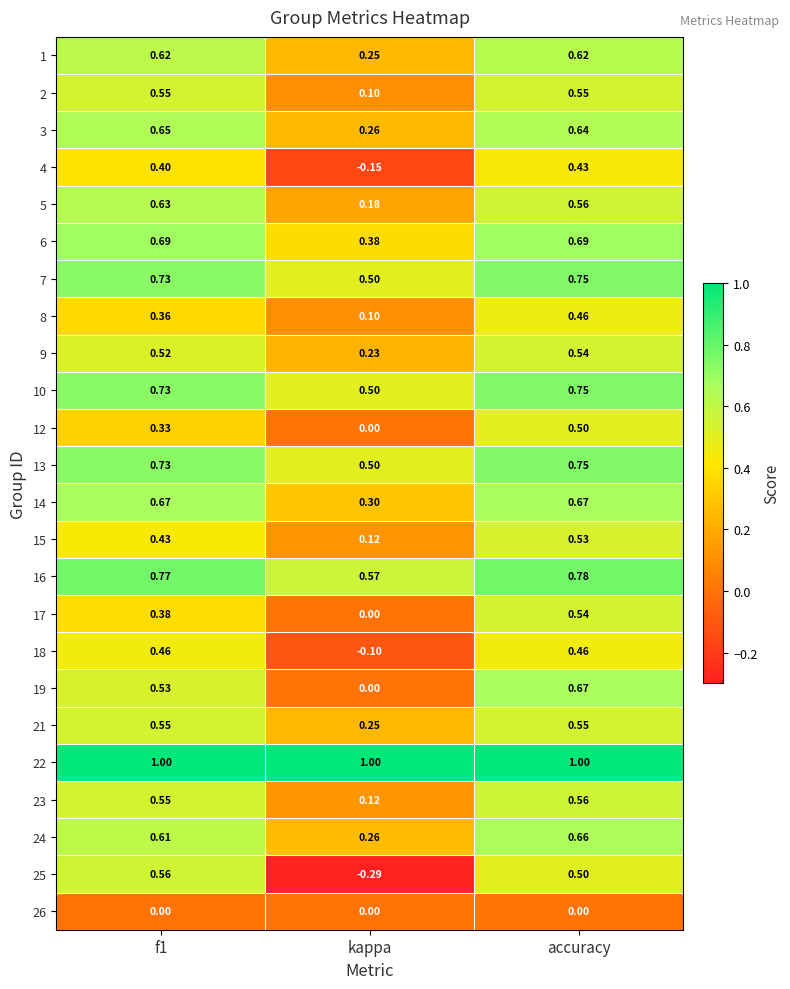

Is the value of 2 at accuracy greater than the value of 17 at f1?

Yes